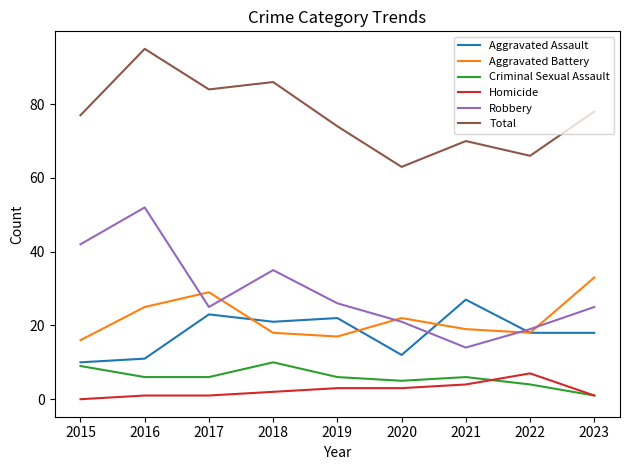

What is the highest value of the Homicide series?

7